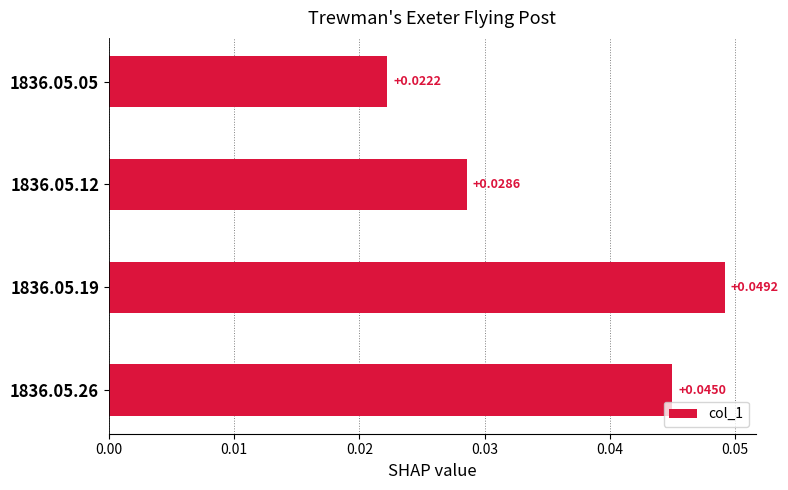

Rank the categories by value from lowest to highest.

1836.05.05, 1836.05.12, 1836.05.26, 1836.05.19